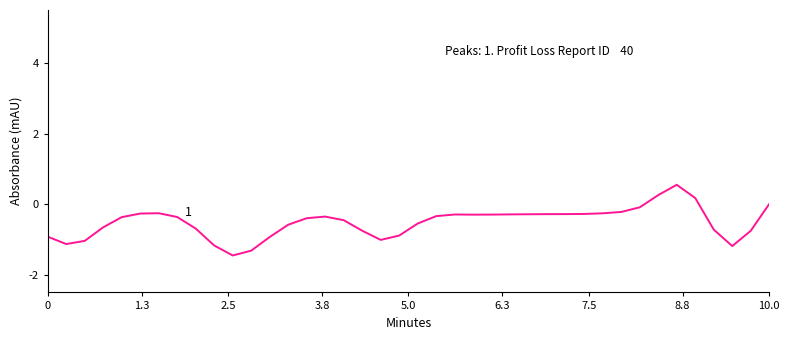

What is the average value?

-0.5